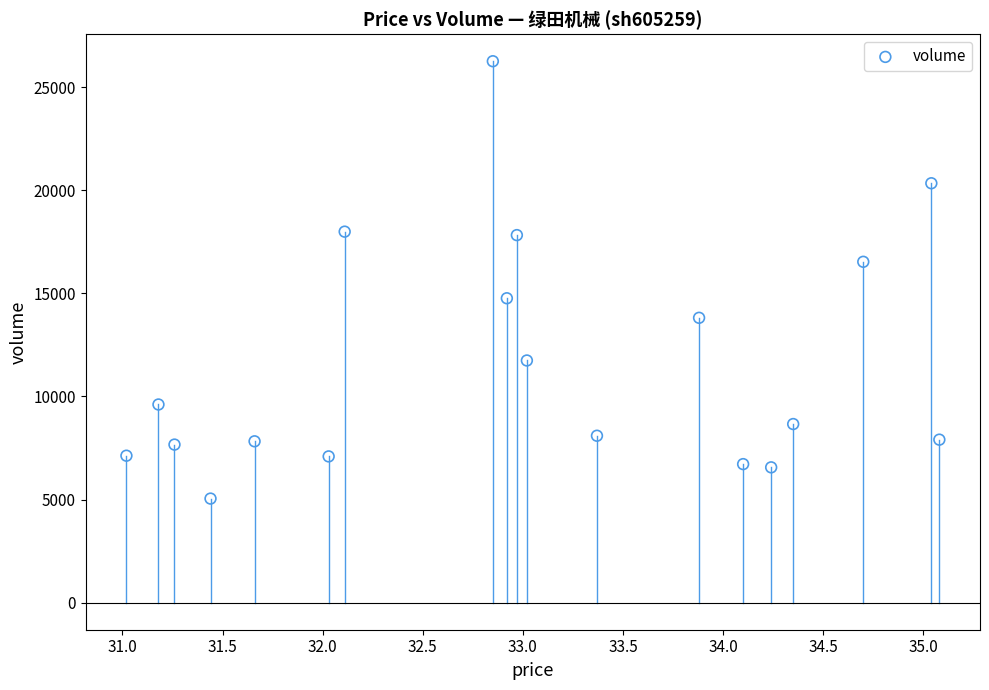

What is the range of Y values (max minus min)?

21209